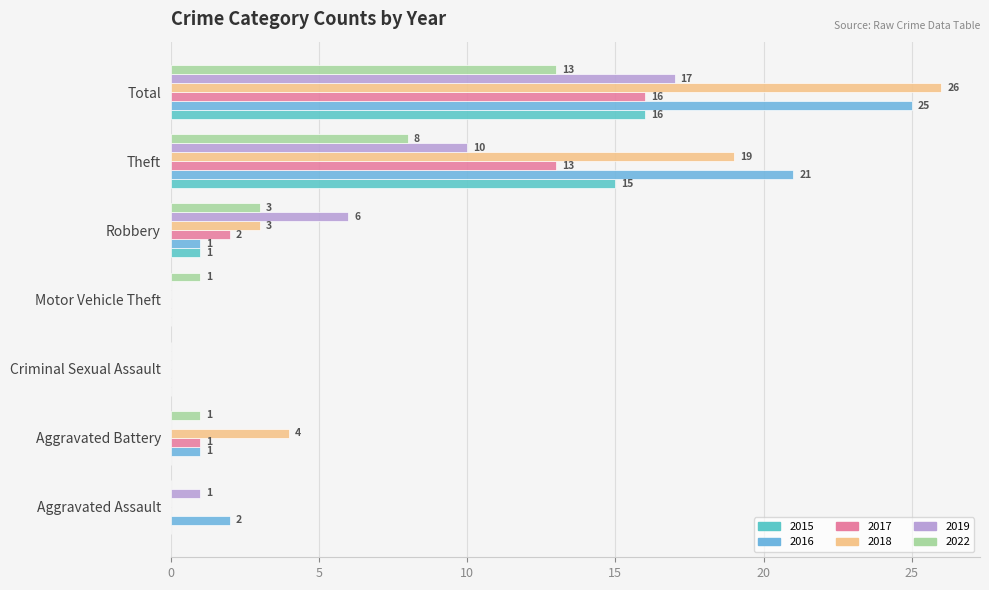

Which has a higher value, Robbery or Motor Vehicle Theft?

Robbery